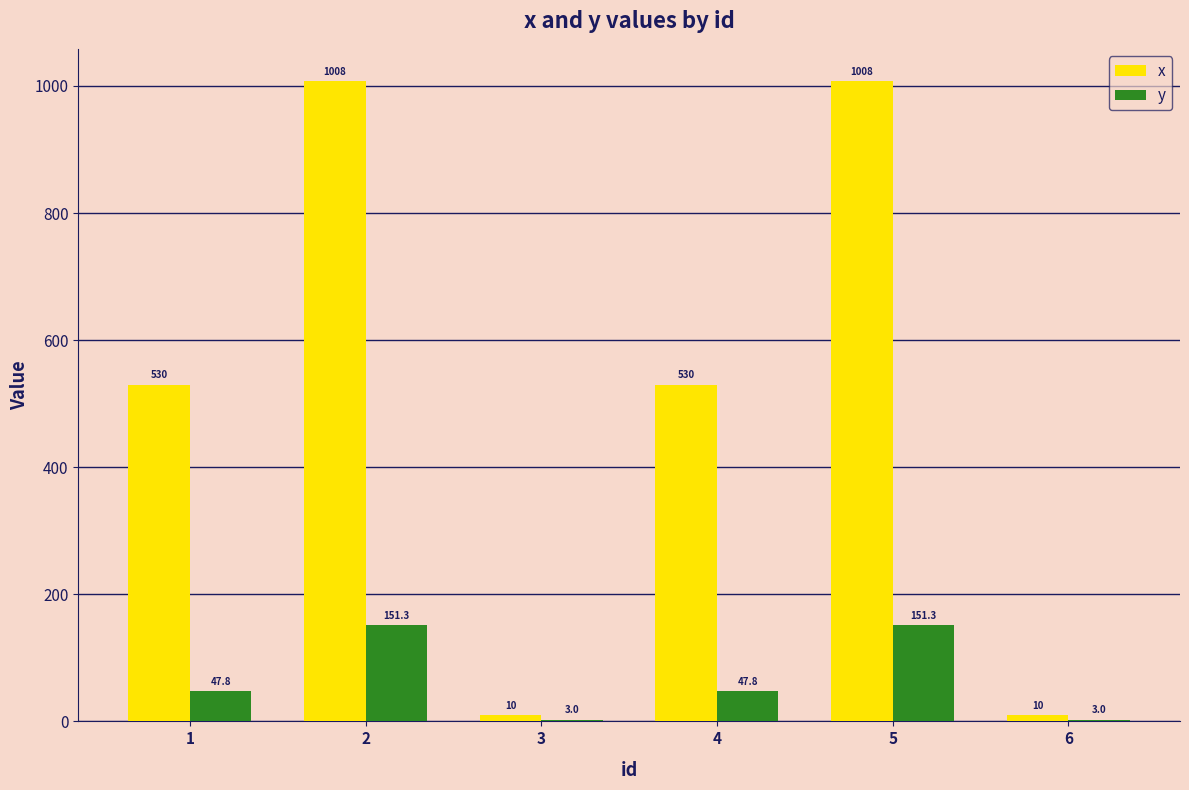

What is the highest value of the y series?

151.3